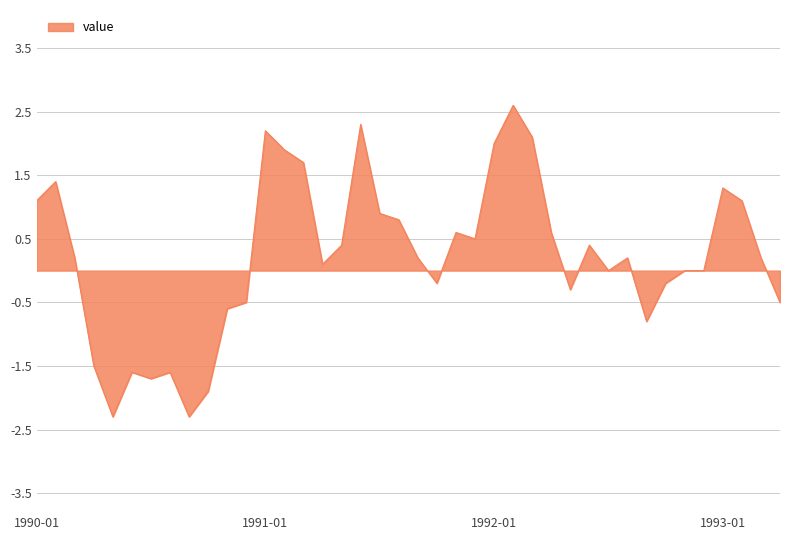

Does the chart display data point markers on the line(s)?

No